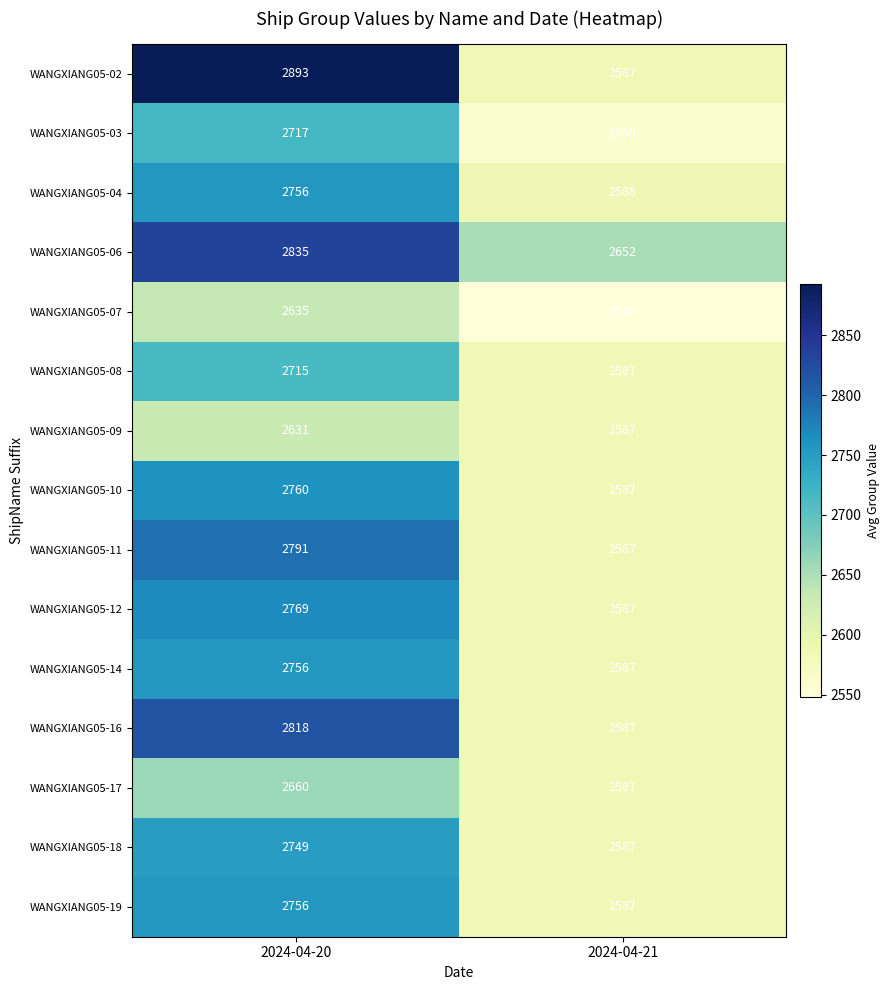

What is the maximum value for WANGXIANG05-16?

2818